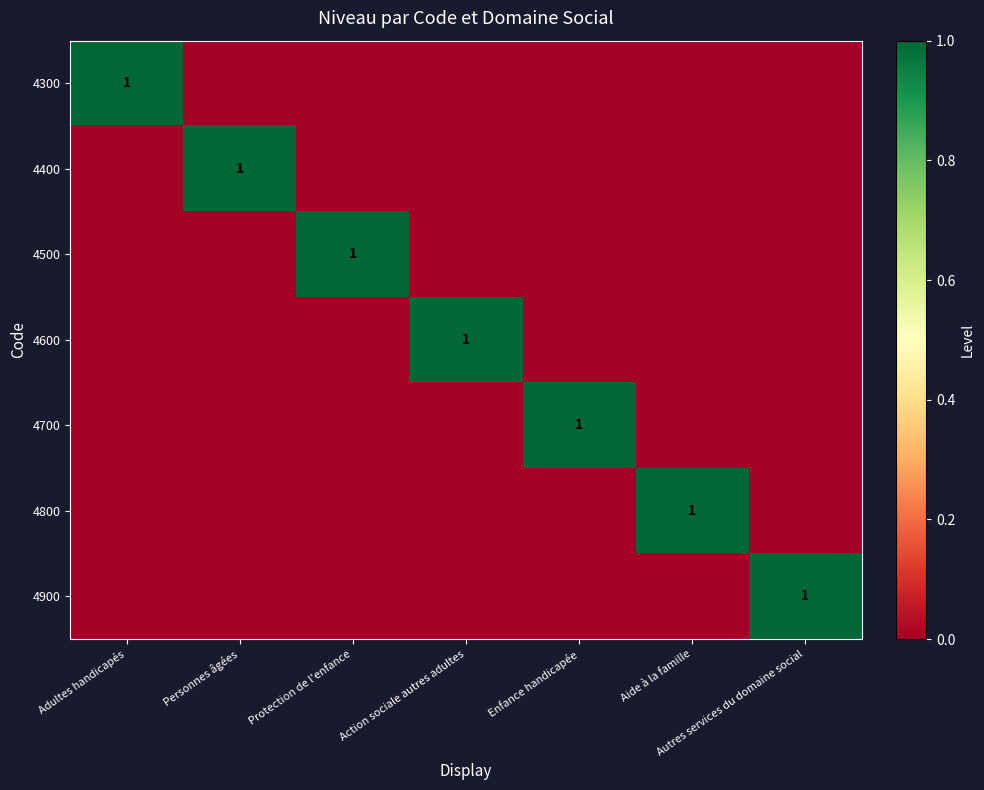

At Adultes handicapés, list the series in order from largest to smallest.

4300, 4400, 4500, 4600, 4700, 4800, 4900